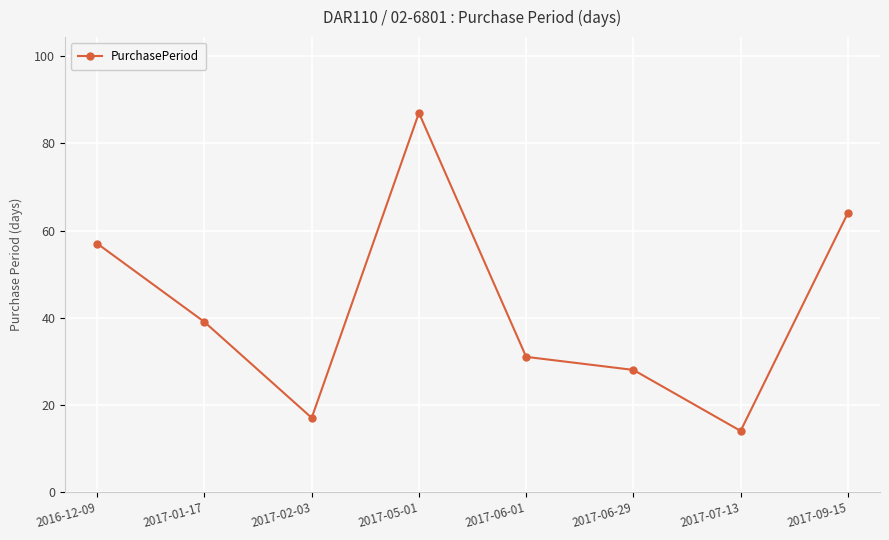

Reading left to right, transcribe all the data shown in this chart.

57	39	17	87	31	28	14	64